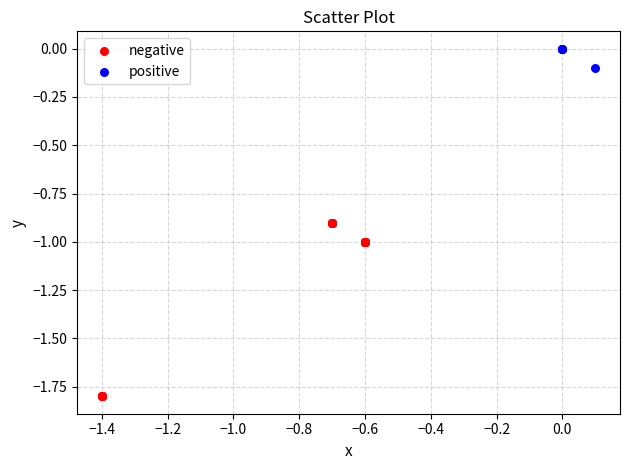

Which series contains the highest Y value?

positive